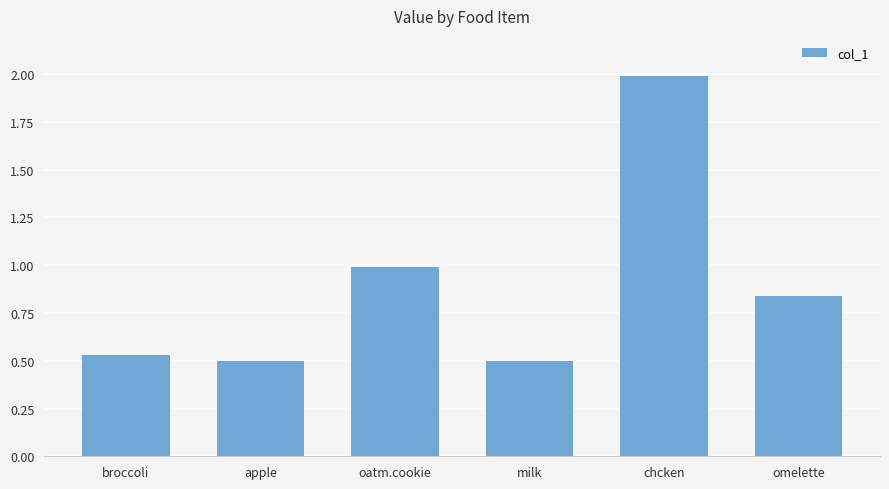

What is the change in value from apple to chcken?

+1.5